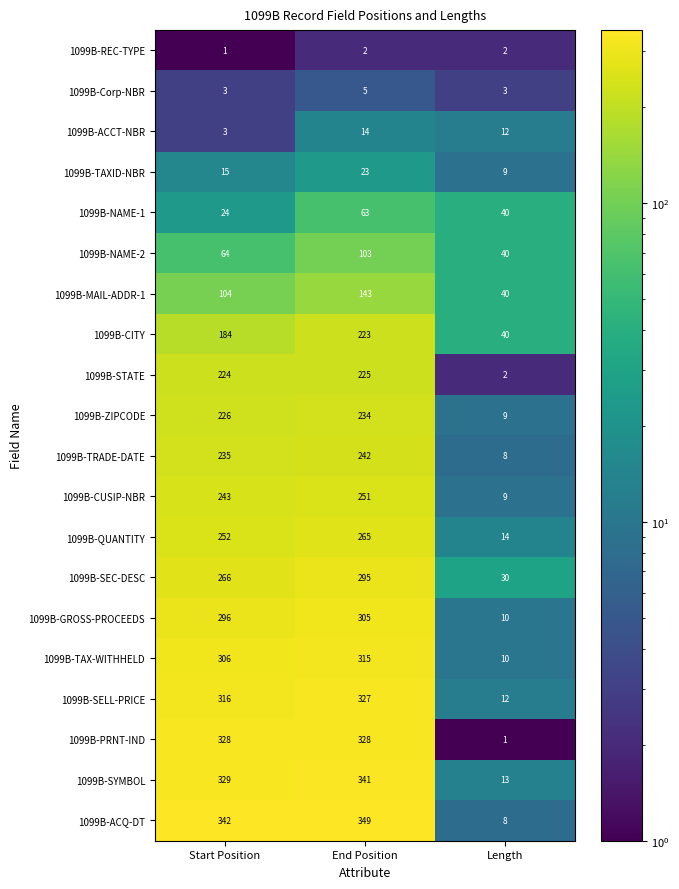

At which category is the sum across all series the highest?

End Position